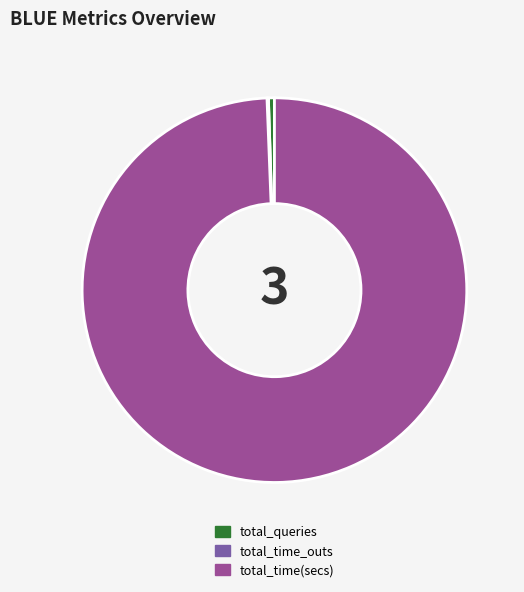

What is the majority slice?

total_time(secs)